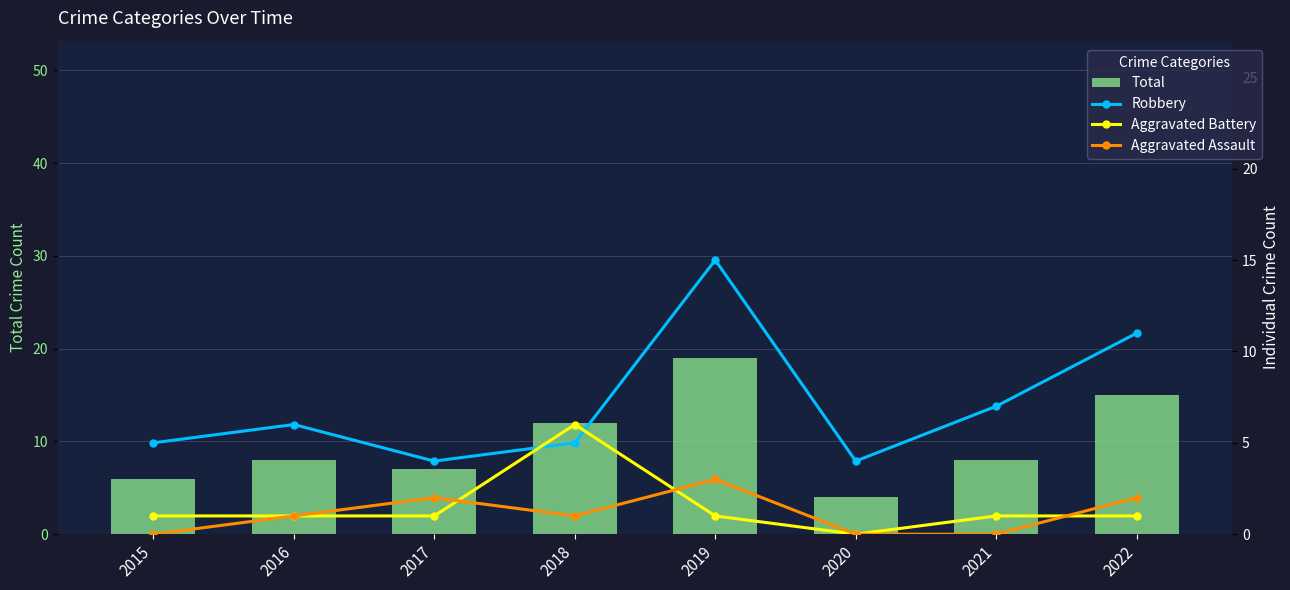

Where does the Robbery series first go above 6?

2019